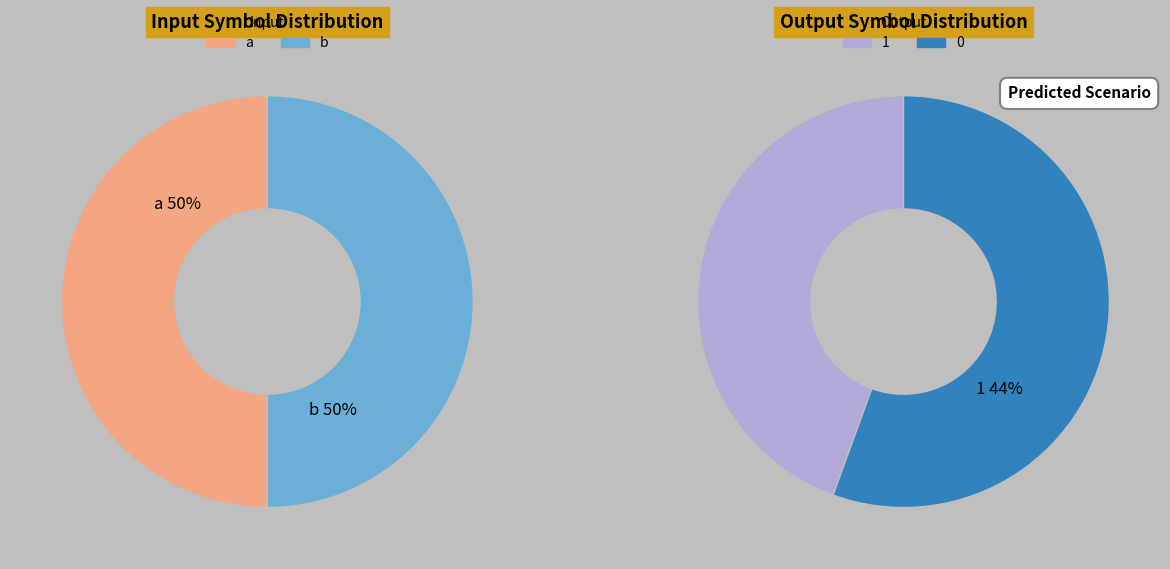

Does 1 represent more than half of the total?

No